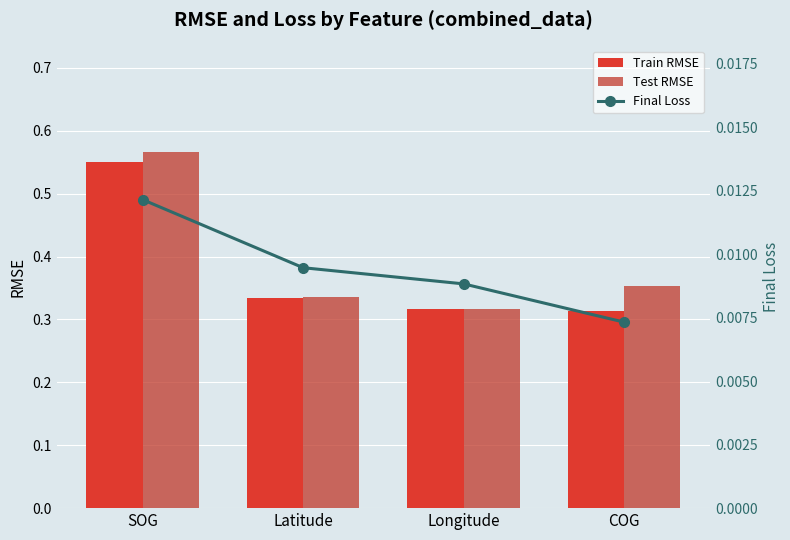

Count the Final Loss values in the range 0 to 1.

4